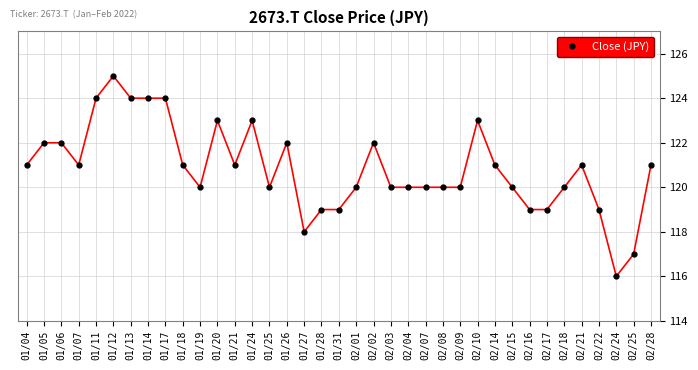

Read the value at 02/01.

120